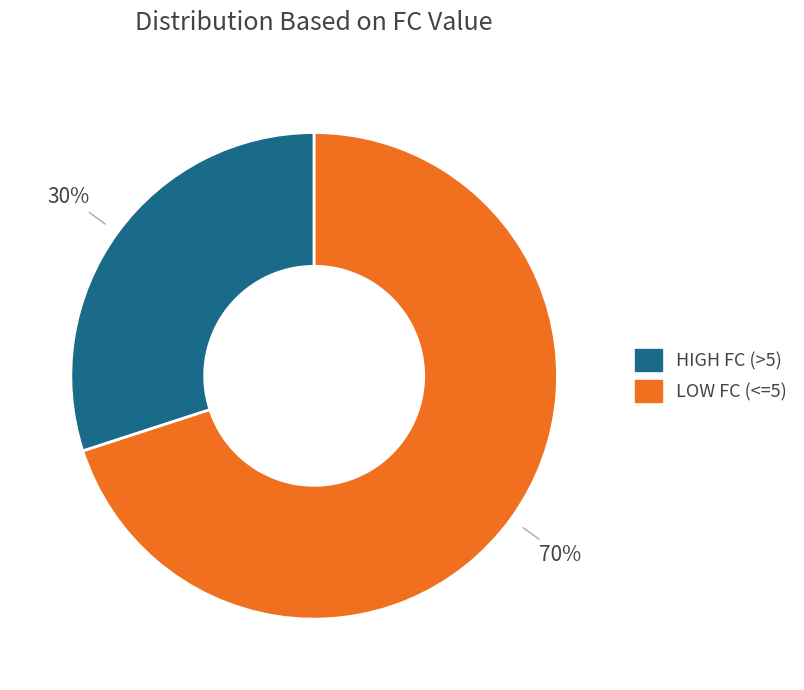

To the nearest percent, what is the average slice percentage?

50%